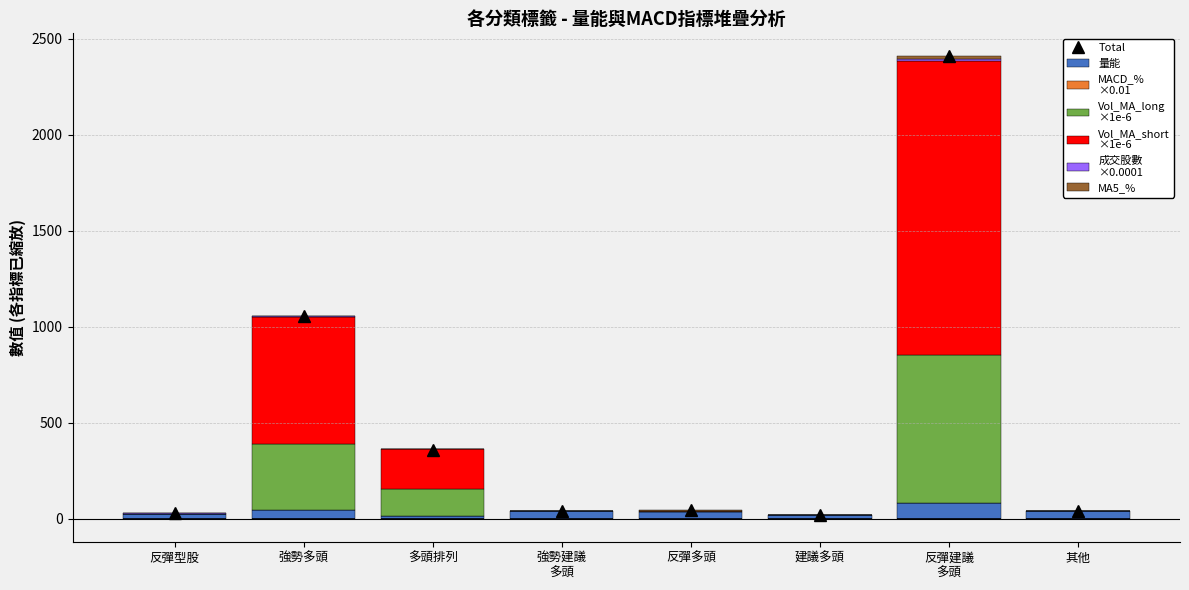

What are all the series names shown in the legend?

量能, MACD_%
×0.01, Vol_MA_long
×1e-6, Vol_MA_short
×1e-6, 成交股數
×0.0001, MA5_%